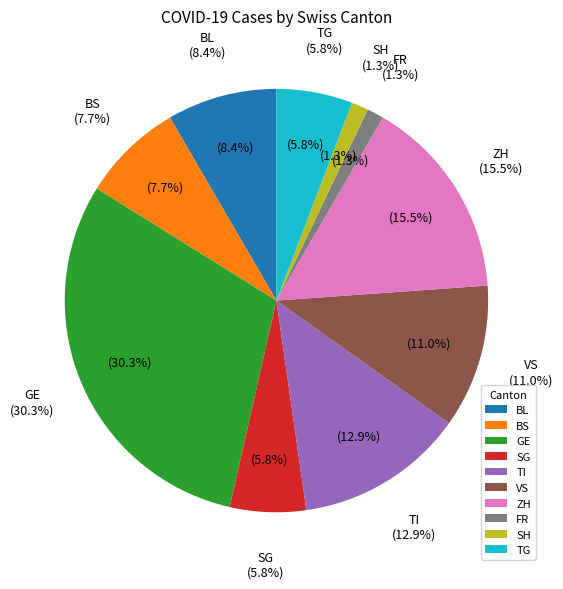

Is FR=1 the majority of the pie?

No